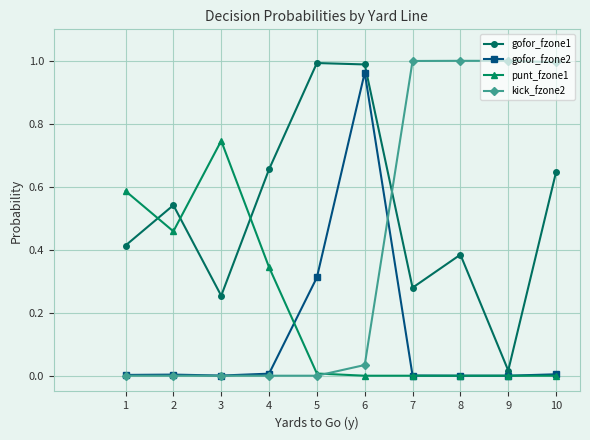

Which category has the highest value in the gofor_fzone2 series?

6